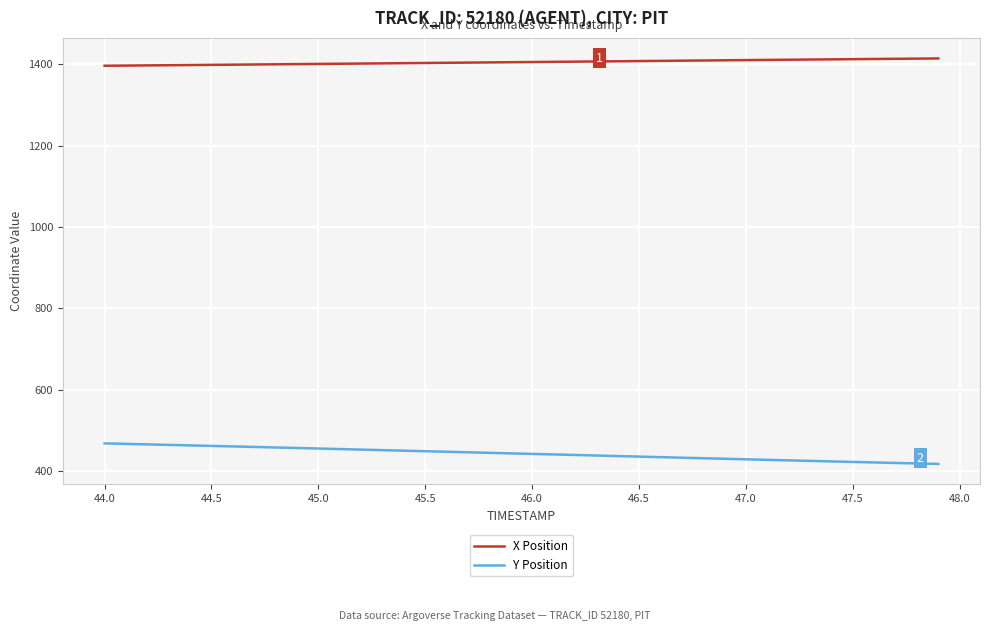

What is the minimum value shown in the chart?

417.3